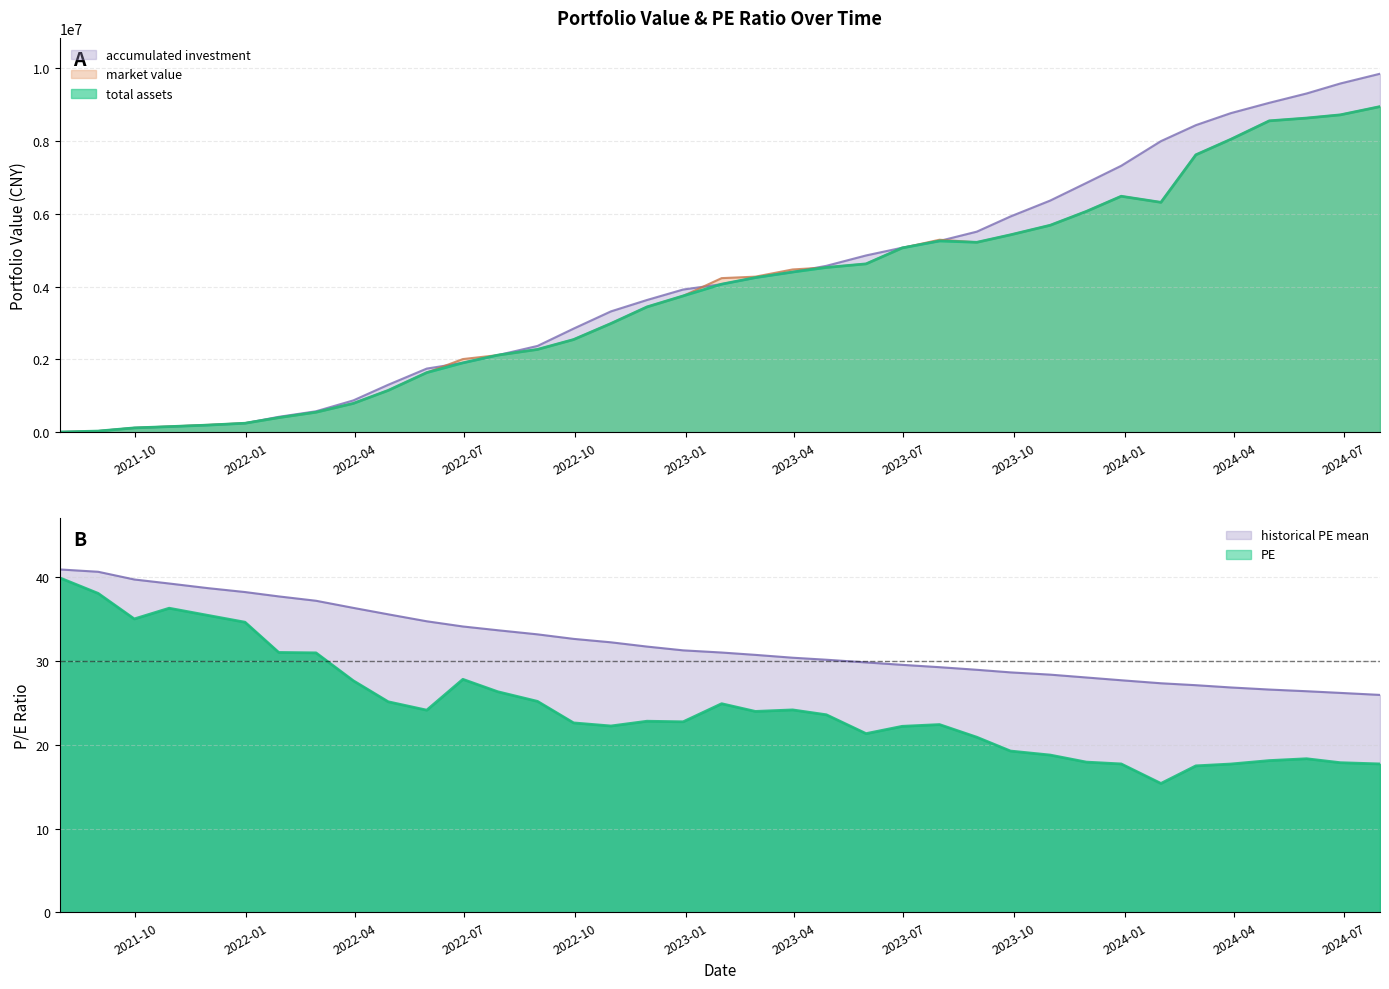

Rank the series at 2022-02-28 from highest to lowest value.

accumulated investment, market value, total assets